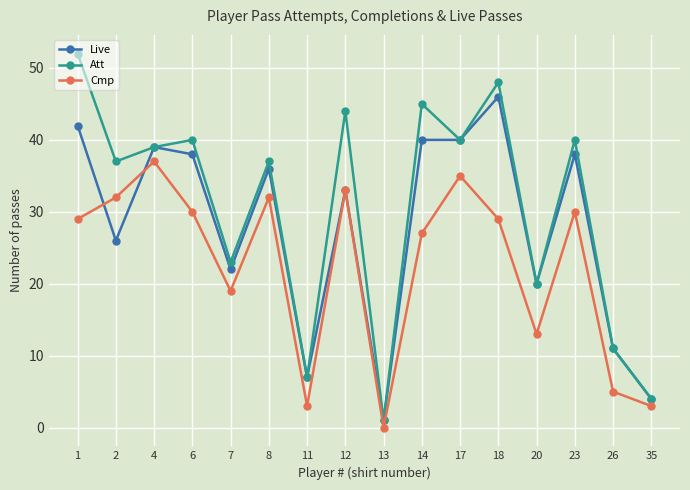

What are all the series names shown in the legend?

Live, Att, Cmp